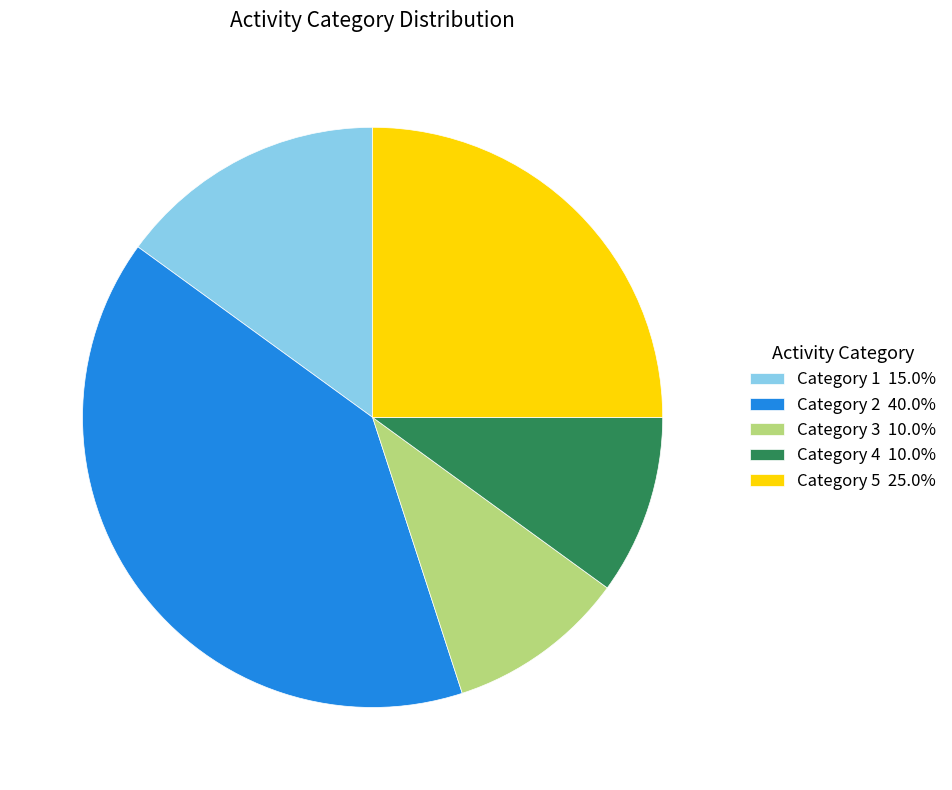

What is the ratio of the value at Category 5 25.0% to the value at Category 3 10.0%?

2.5